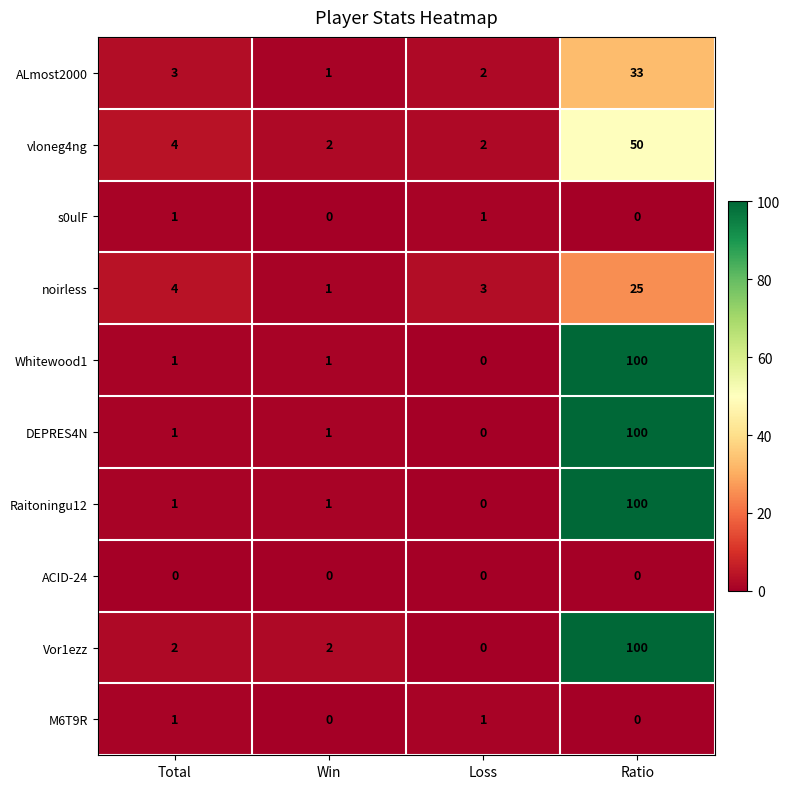

What value does the noirless series have at Total, to the nearest 5?

5